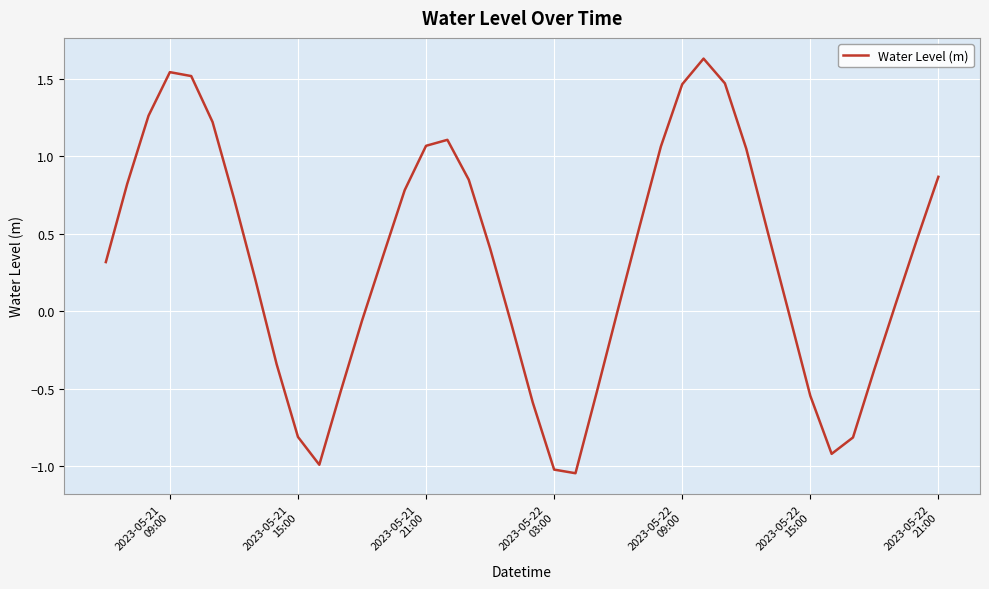

What is the average value?

0.3